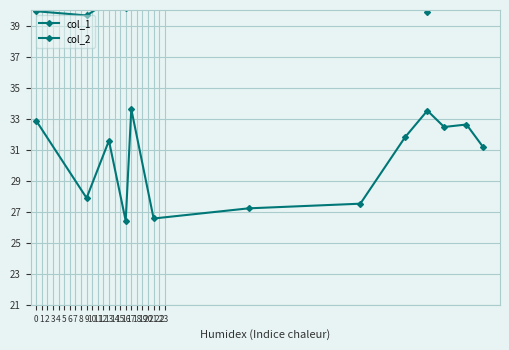

How many distinct data groups are displayed?

2